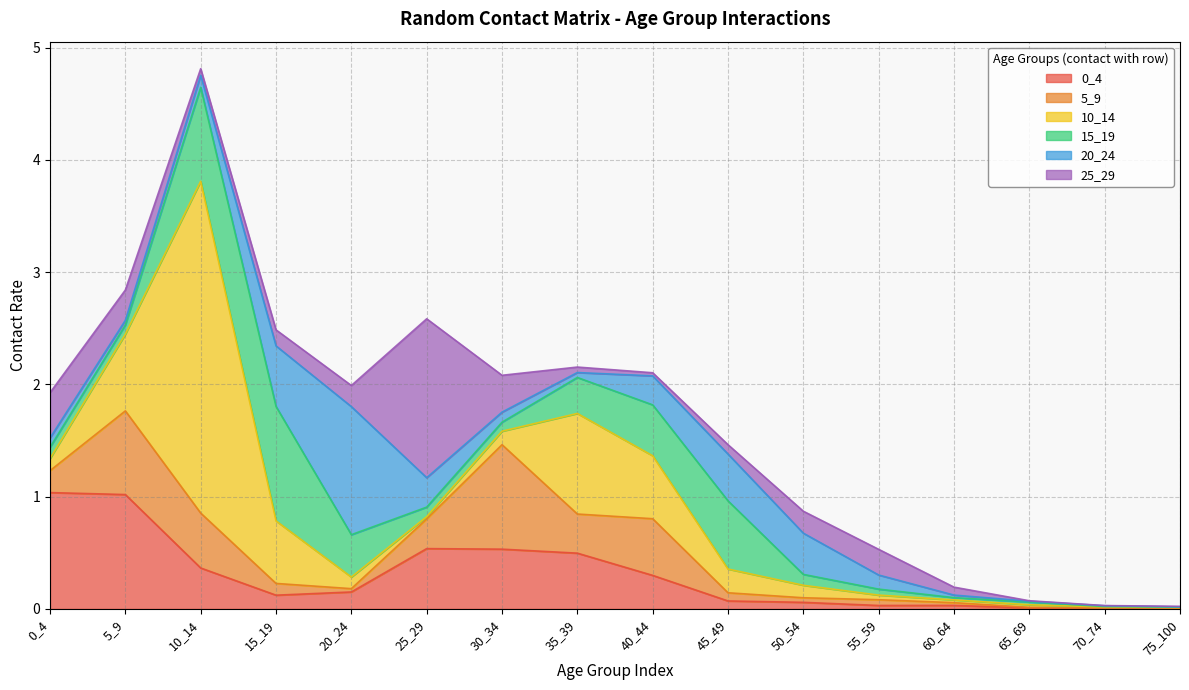

At which category does the chart reach its minimum across all series?

70_74